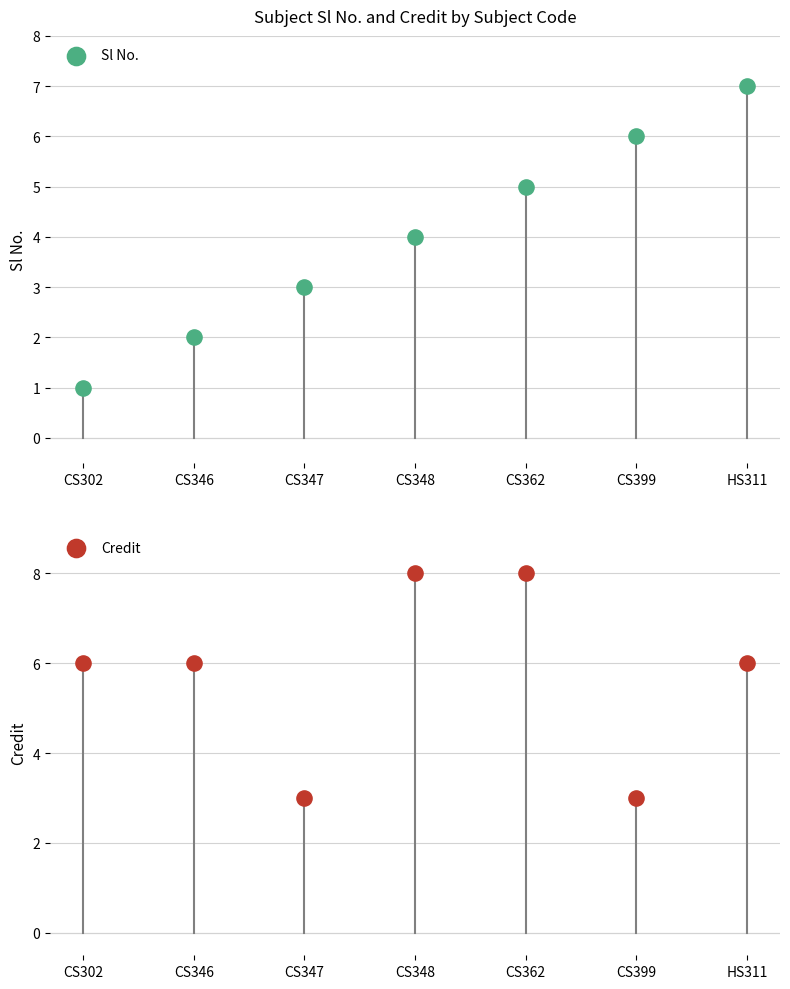

Which series contains the lowest Y value?

Sl No.